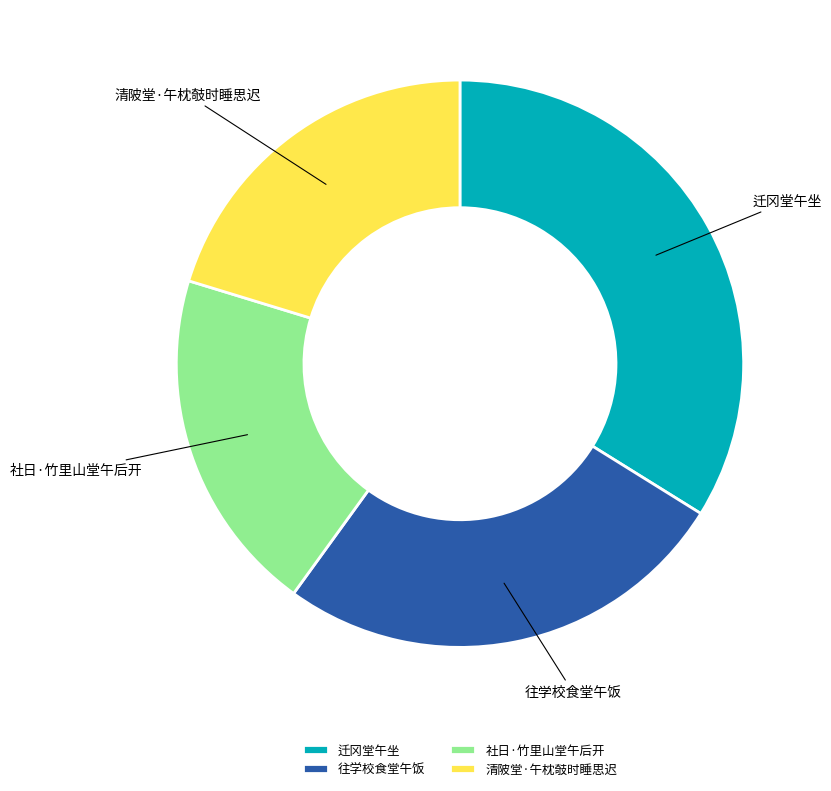

What is the smallest slice in the pie chart?

社日·竹里山堂午后开